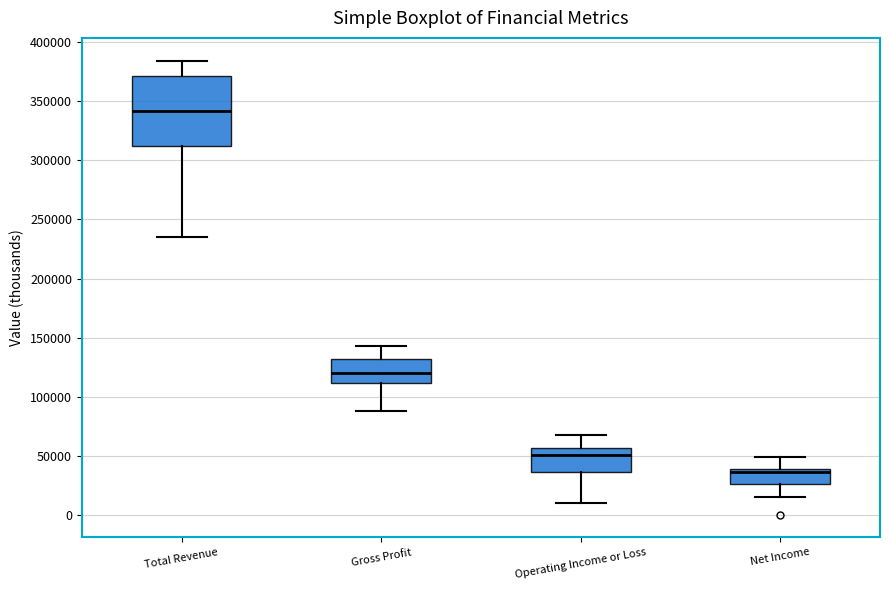

Reading left to right, transcribe this box plot: for each box, give where its median line is, the range the box spans, and where its two whiskers end, as read against the y-axis. The values are not printed on the chart, so give them approximately, as read against the axis.

Total Revenue: median 340000, box 310000 to 370000, whiskers 235000 to 385000
Gross Profit: median 120000, box 110000 to 130000, whiskers 90000 to 145000
Operating Income or Loss: median 50000, box 35000 to 55000, whiskers 10000 to 70000
Net Income: median 35000, box 25000 to 40000, whiskers 15000 to 50000